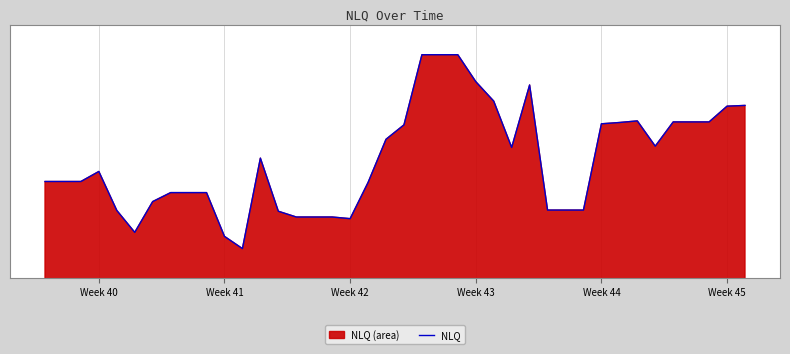

True or false: the data shows 51886.7 at 29.

False